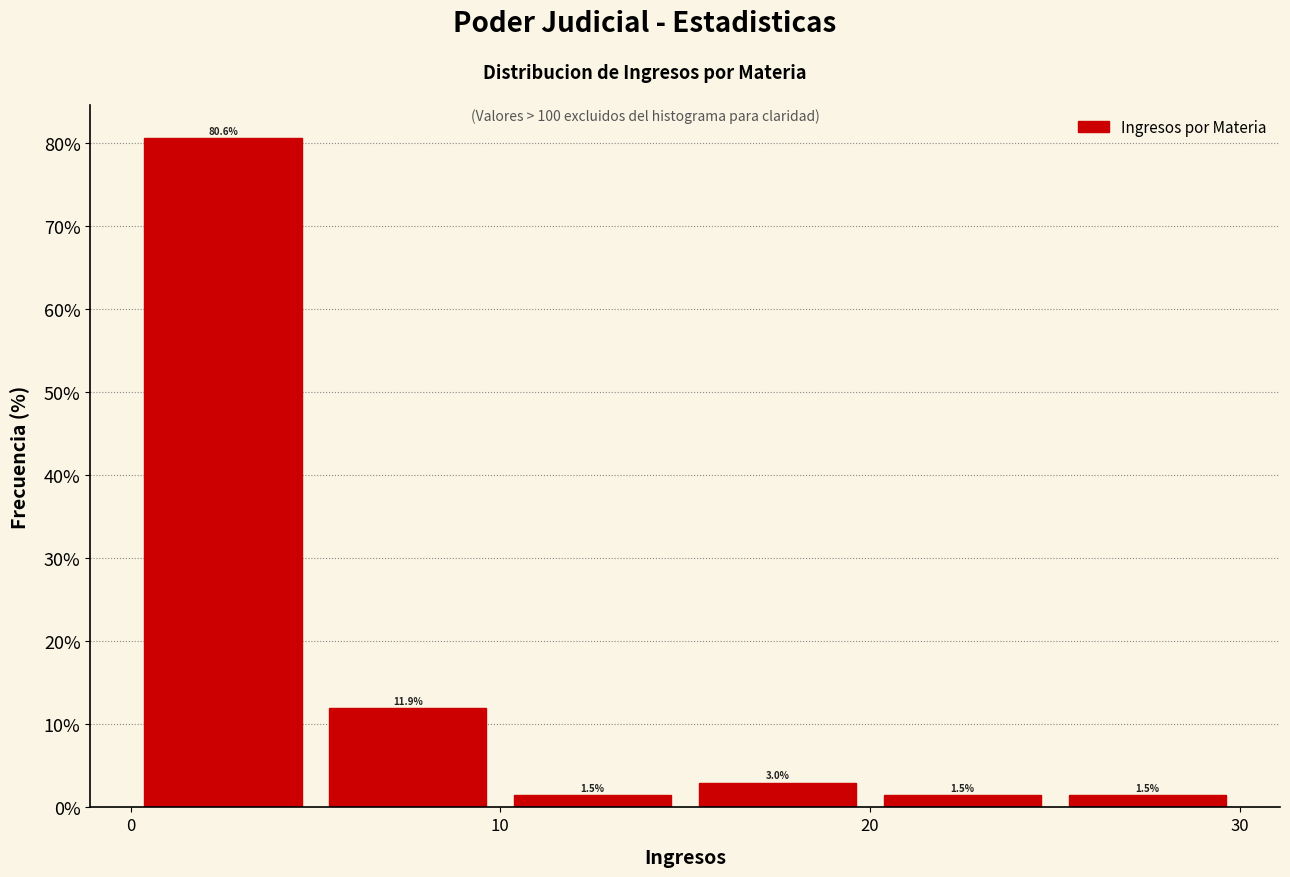

What is the height of the bar covering 10 to 15 on the x-axis?

1.5